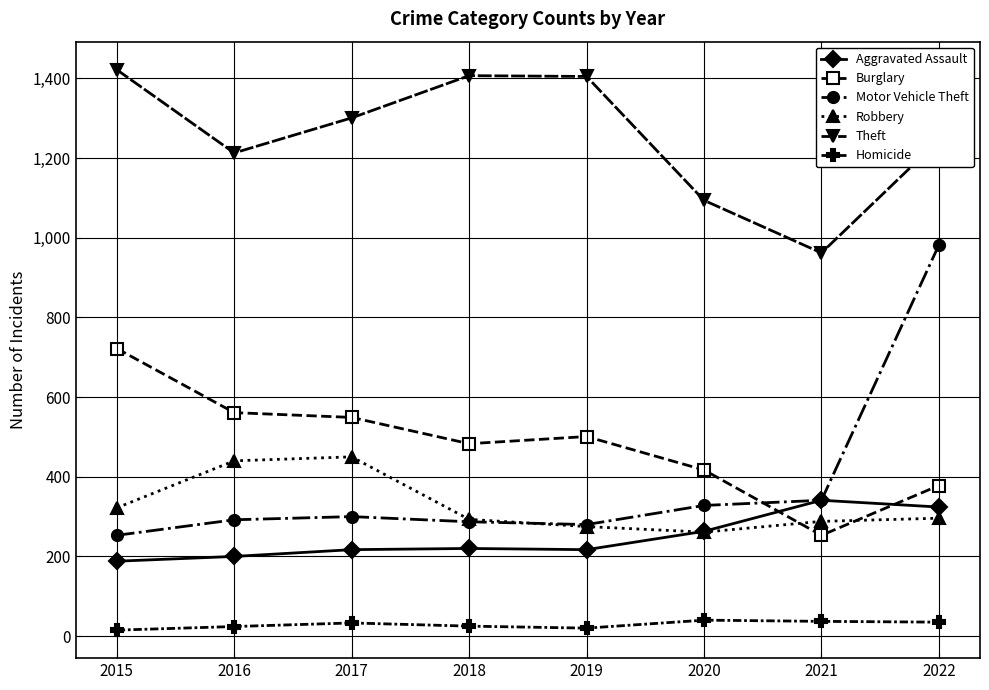

What is the minimum value for Robbery?

261